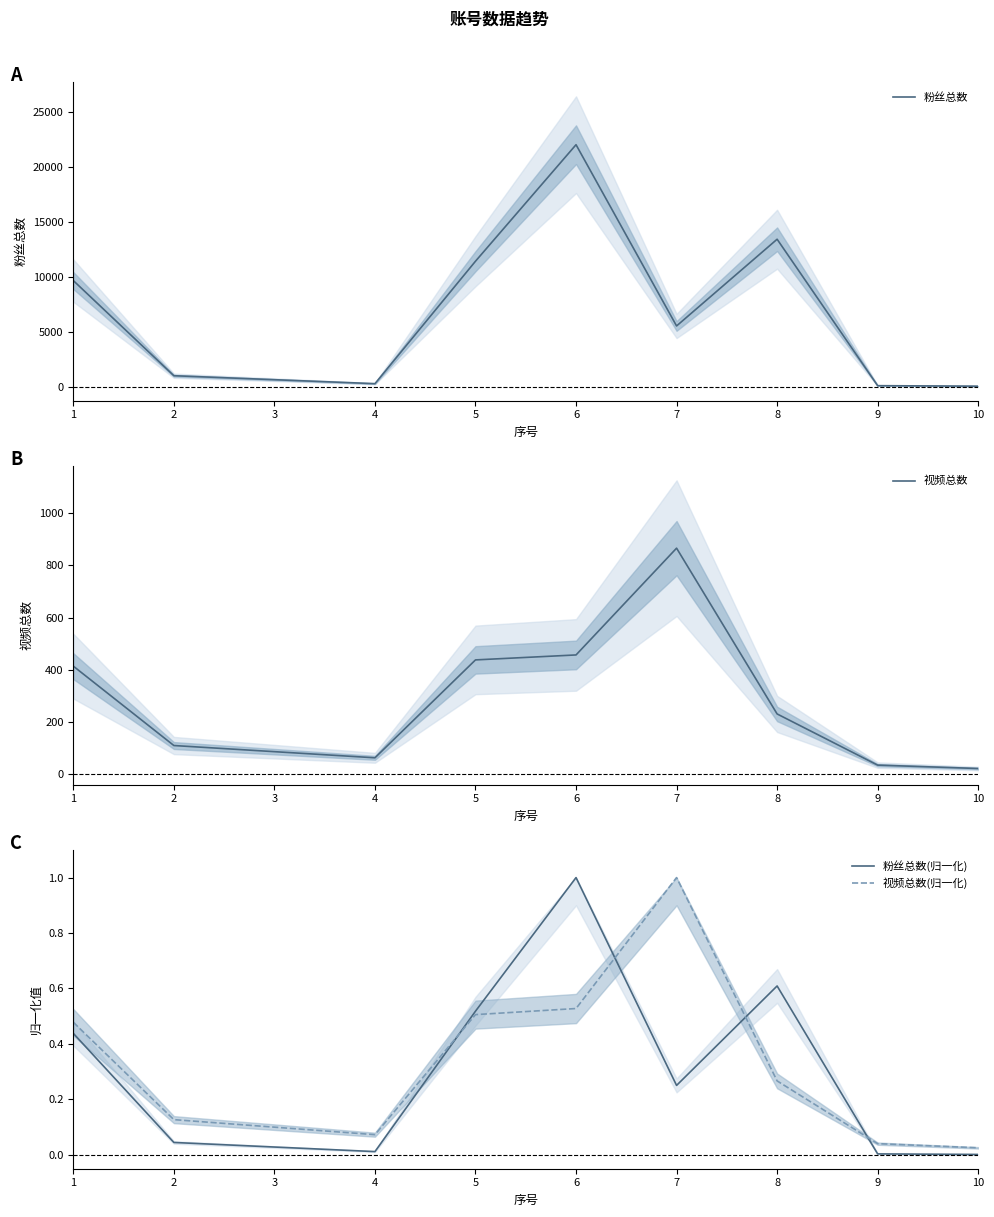

Is this an area chart (filled region under the line)?

No